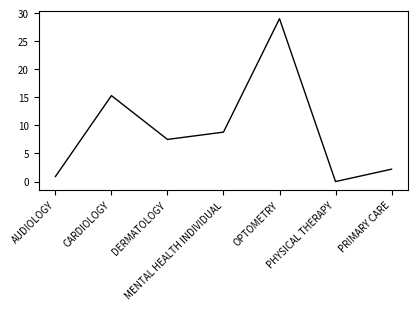

Which label corresponds to the smallest value in the chart?

PHYSICAL THERAPY